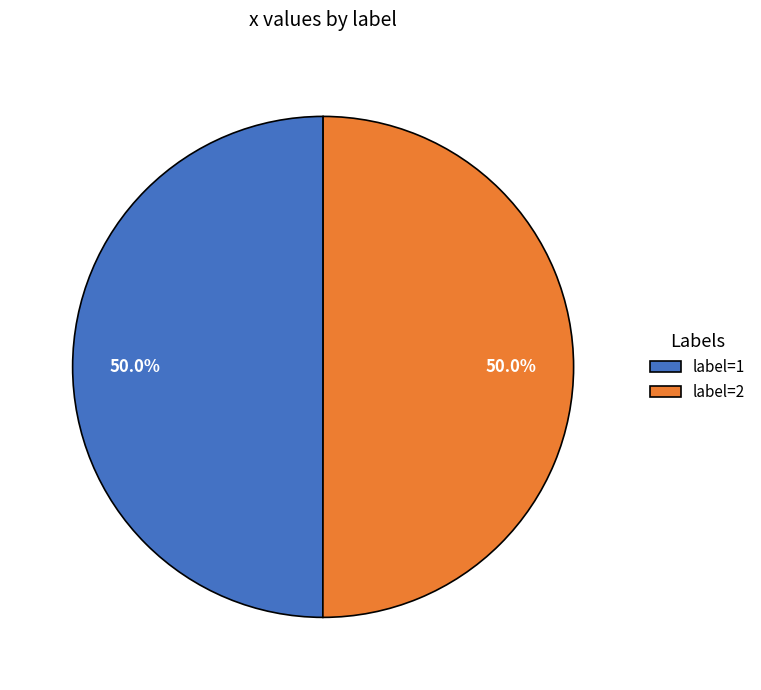

How many segments does this pie chart have?

2